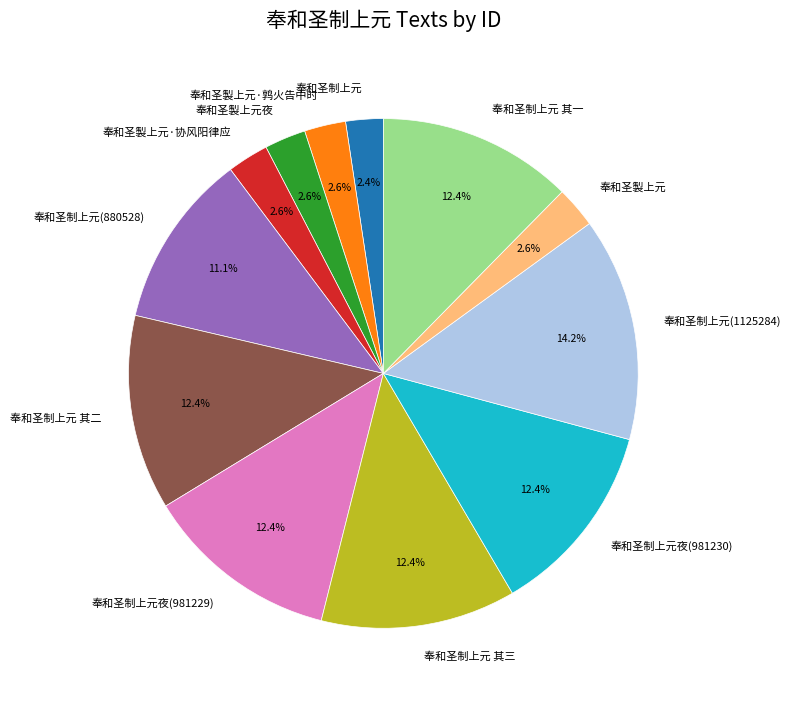

Does 奉和圣制上元 其三 account for over 50% of the chart?

No